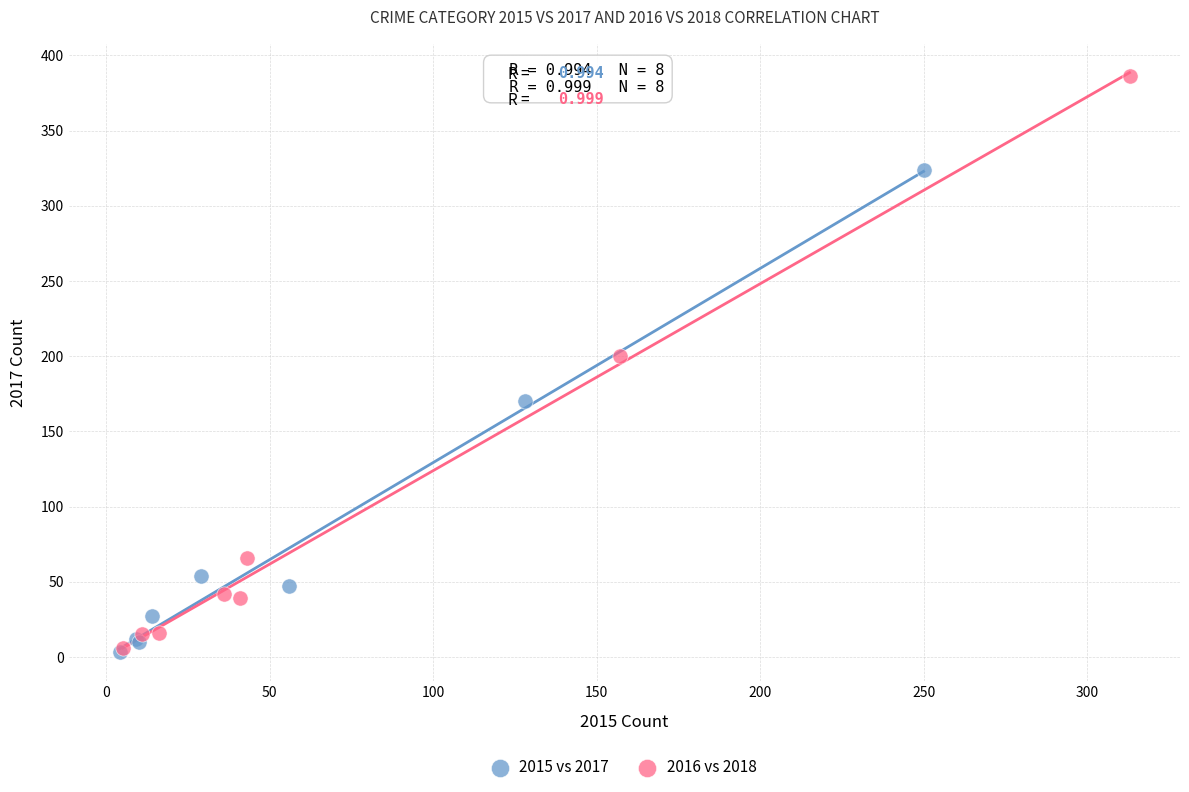

Which series has the largest Y range (max minus min)?

2016 vs 2018